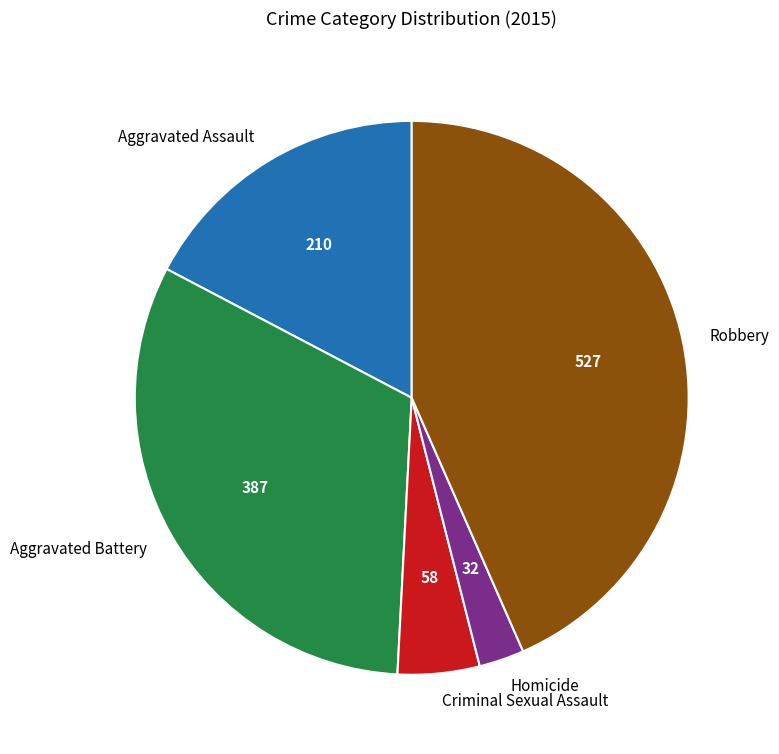

Rank the categories by value from highest to lowest.

Robbery, Aggravated Battery, Aggravated Assault, Criminal Sexual Assault, Homicide